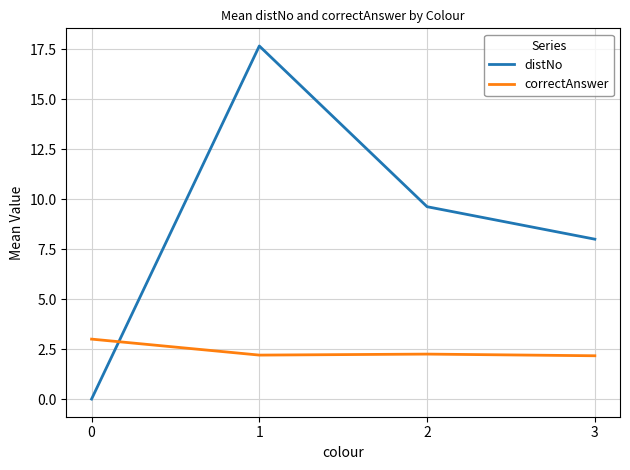

What is the difference between the highest and lowest values at 3?

5.8